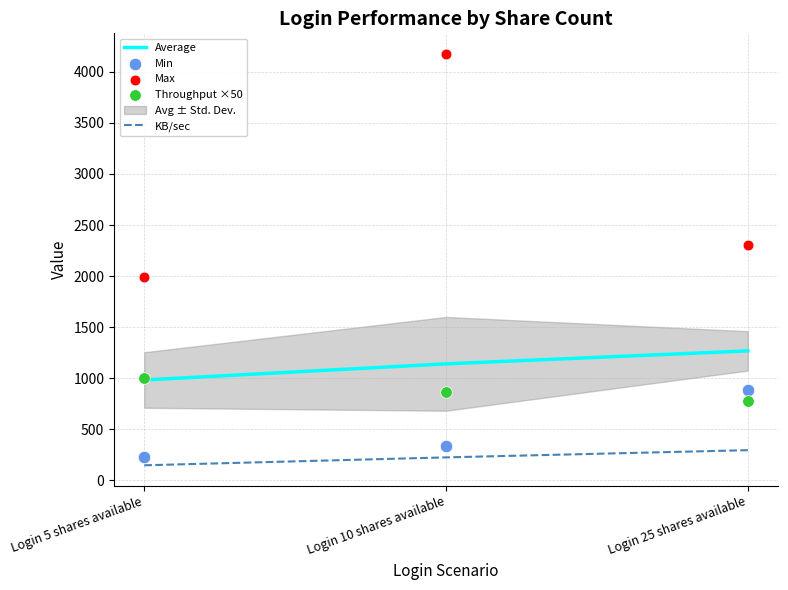

The value of KB/sec at Login 10 shares available is 223.9. True or false?

True